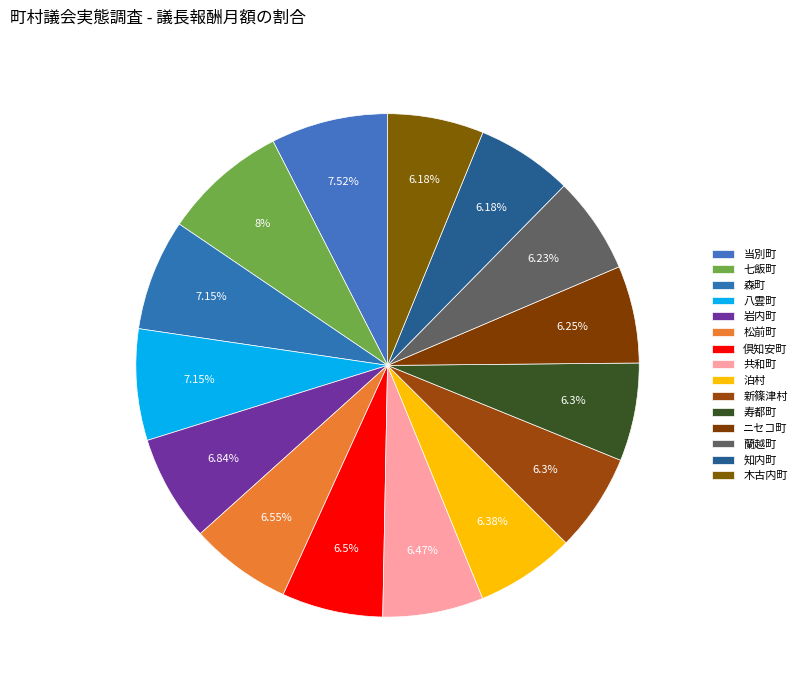

To the nearest percent, what is the difference between the 蘭越町 and 八雲町 slice percentages?

1%